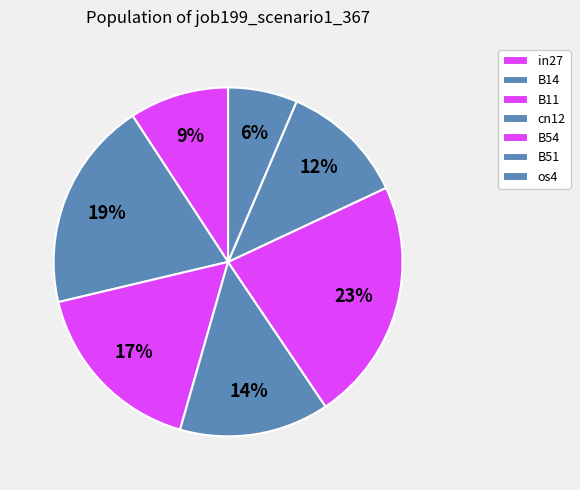

How many segments does this pie chart have?

7